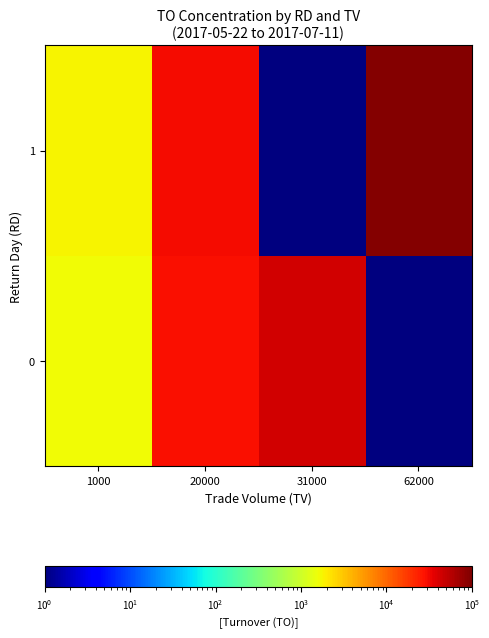

Reading left to right, what are all the values shown in this chart?

0: 1000=1610.0	20000=28600.0	31000=44360.0	62000=0.1
1: 1000=1780.0	20000=29800.0	31000=0.1	62000=93000.0